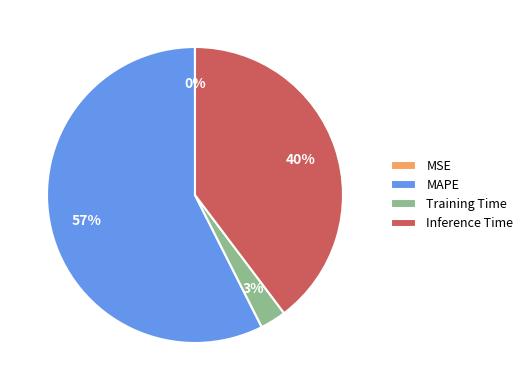

To the nearest percent, what percentage of the pie is Training Time?

3%